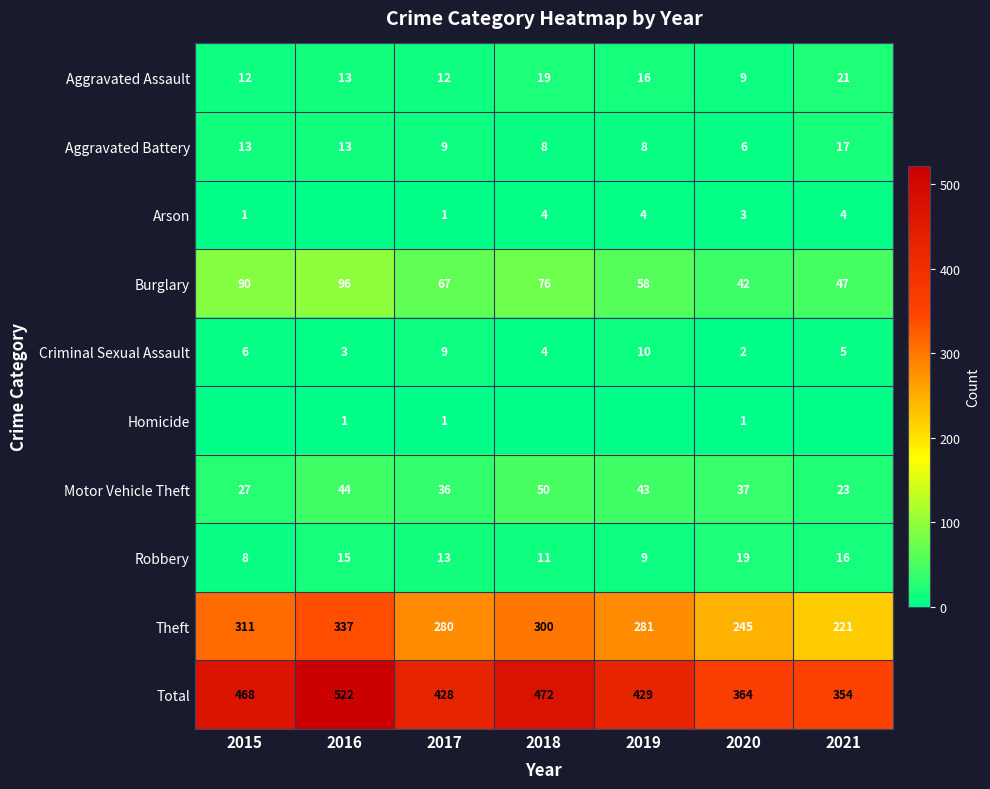

The value of Theft at 2020 is 383. True or false?

False